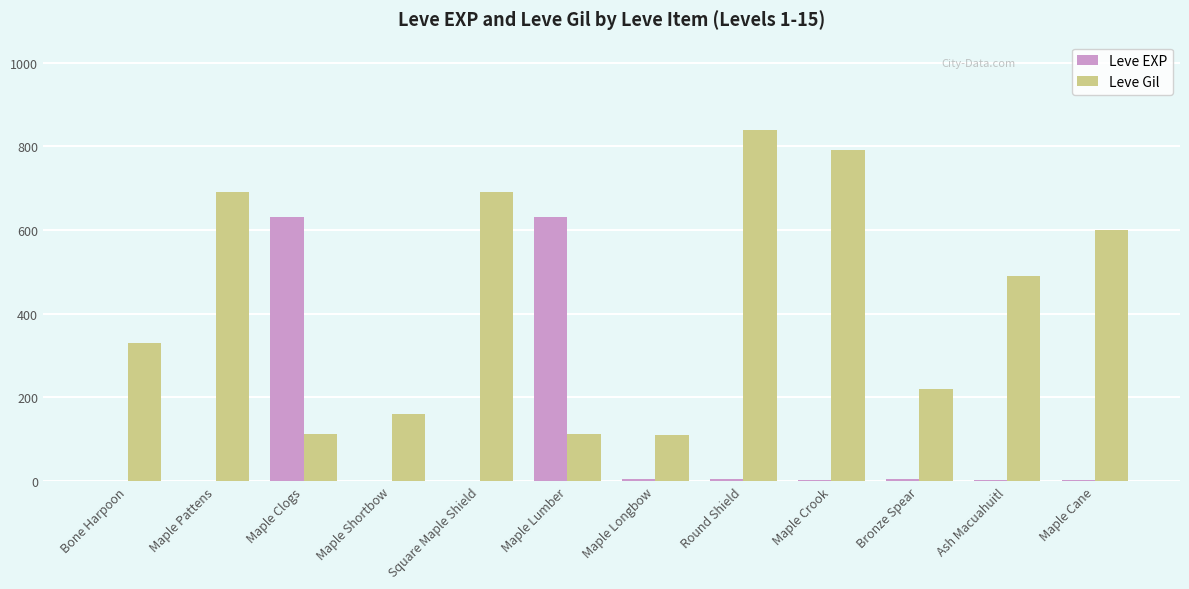

At which category is the sum across all series the highest?

Round Shield